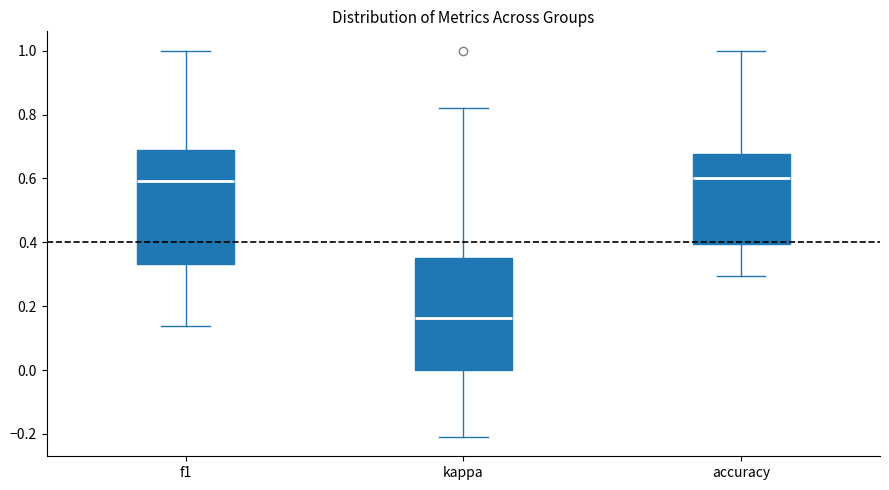

Where does the lower whisker of the box for f1 end on the y-axis? The values are not printed on the chart, so give them approximately, as read against the axis.

0.14